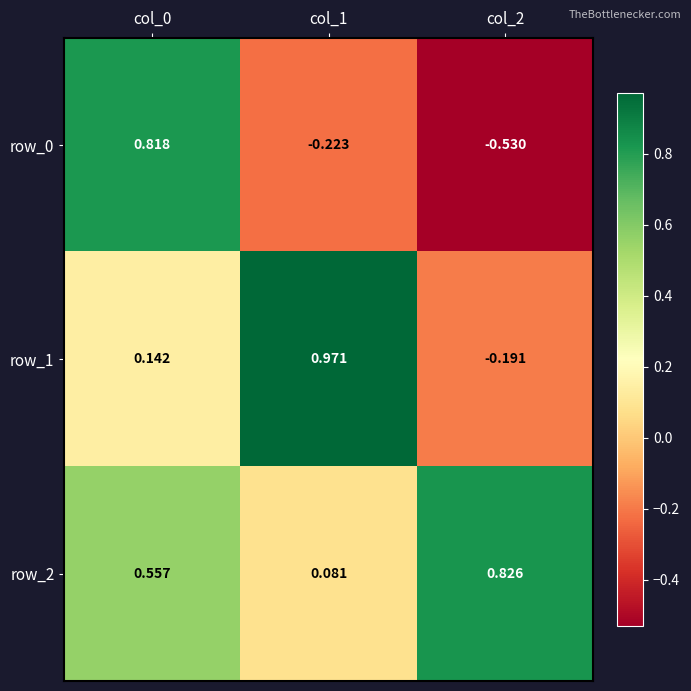

The row_2 series shows 0.6 at col_0. True or false?

True